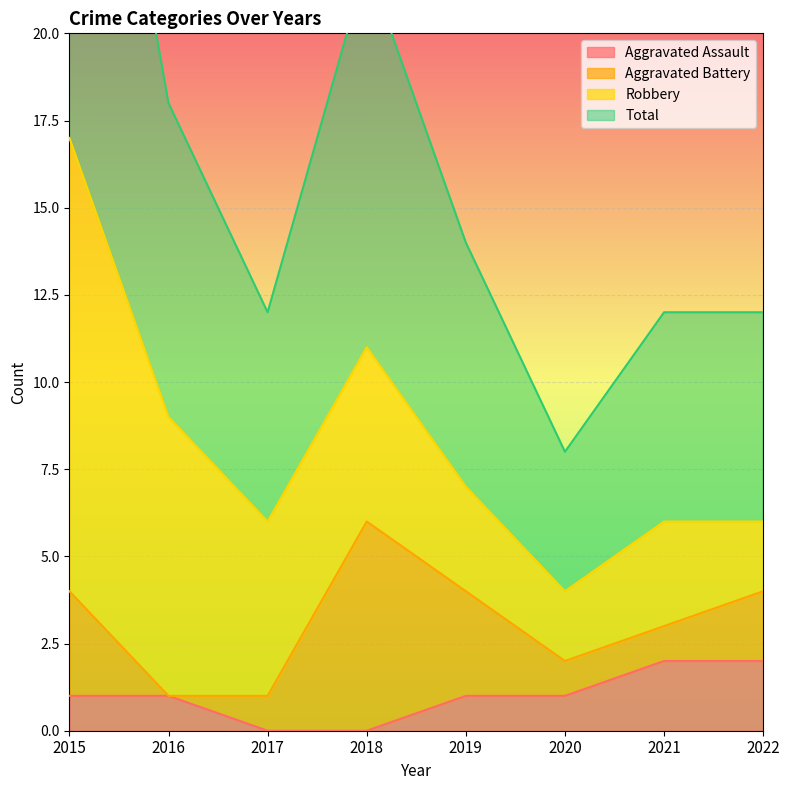

Is it true that Total equals 11 at 2018?

True